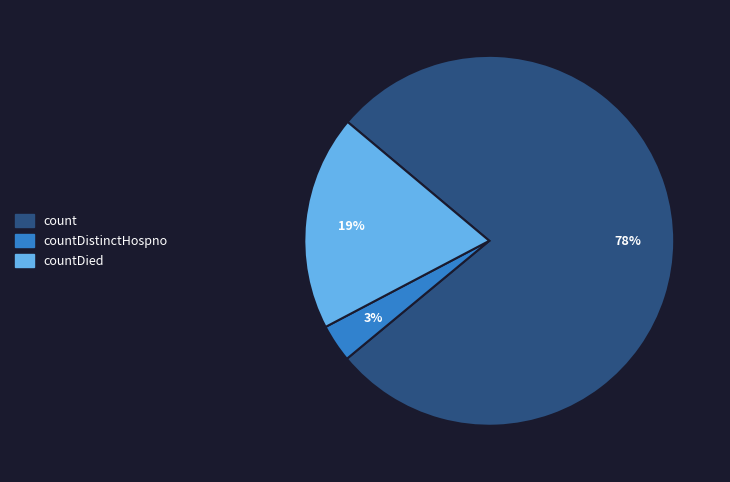

To the nearest percent, what is the average slice percentage?

33%